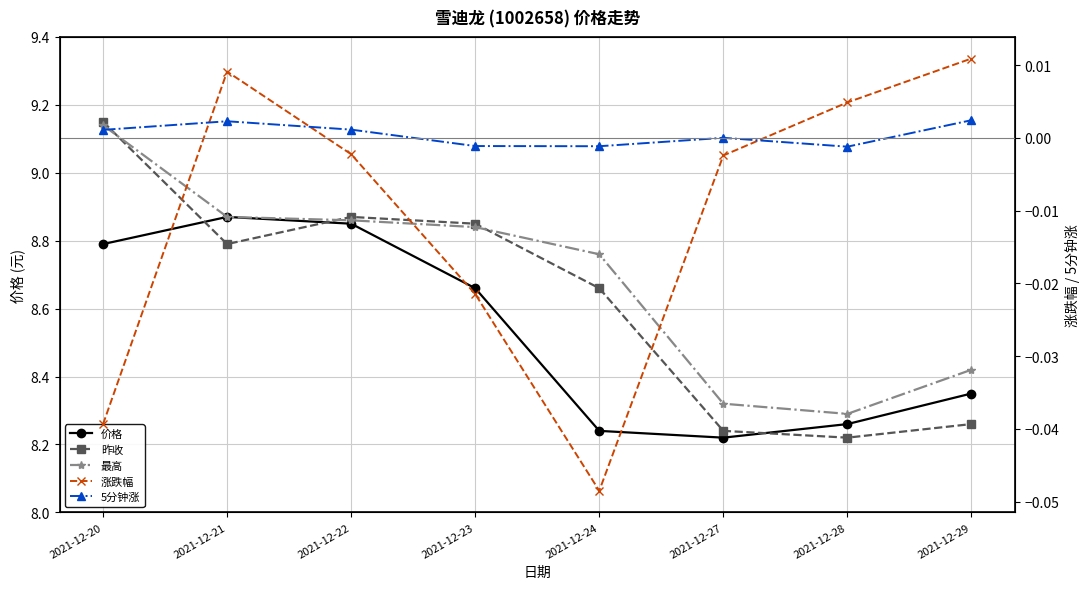

What is the maximum value shown in the chart?

9.2